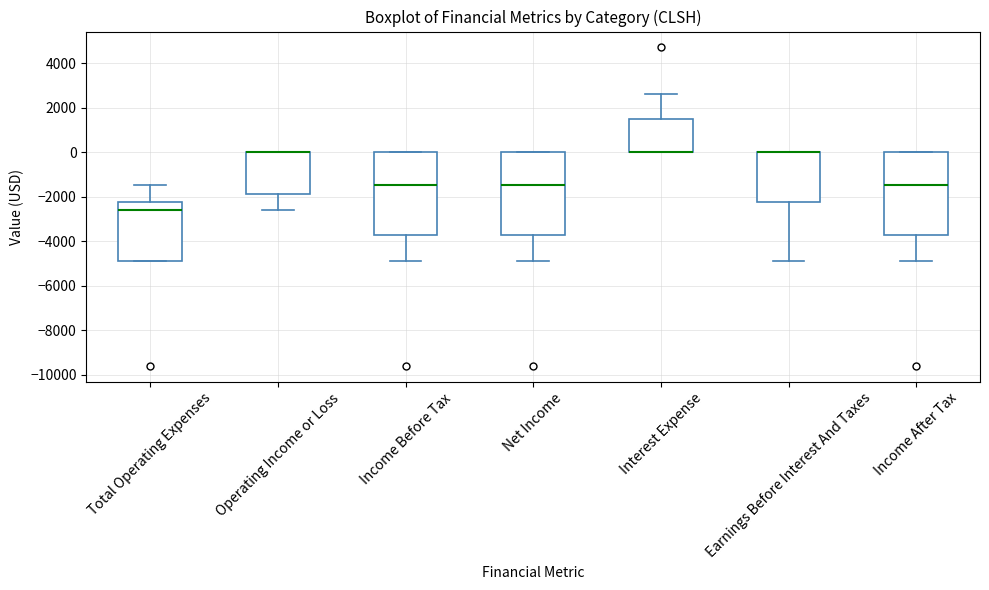

Reading left to right, read every box against the y-axis: the position of its median line, the range the box covers, and the ends of its whiskers. The values are not printed on the chart, so give them approximately, as read against the axis.

Total Operating Expenses: median -2600, box -4800 to -2200, whiskers -4800 to -1400
Operating Income or Loss: median 0 (drawn on the box's upper edge), box -1800 to 0, whiskers -2600 to 0
Income Before Tax: median -1400, box -3800 to 0, whiskers -4800 to 0
Net Income: median -1400, box -3800 to 0, whiskers -4800 to 0
Interest Expense: median 0 (drawn on the box's lower edge), box 0 to 1600, whiskers 0 to 2600
Earnings Before Interest And Taxes: median 0 (drawn on the box's upper edge), box -2200 to 0, whiskers -4800 to 0
Income After Tax: median -1400, box -3800 to 0, whiskers -4800 to 0